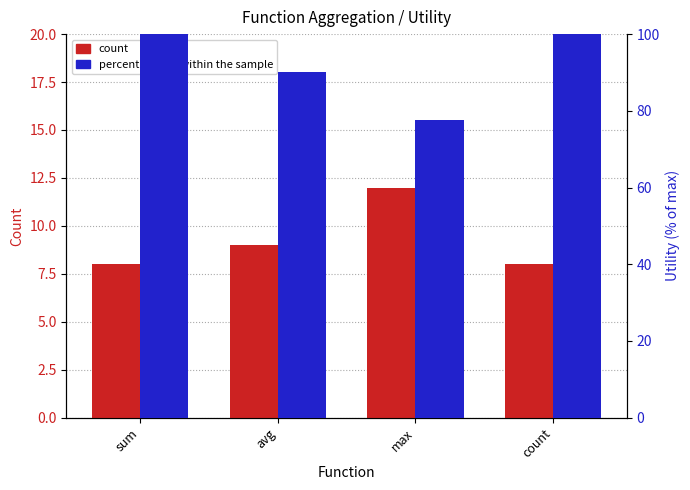

Which series has the widest spread of values?

percentile rank within the sample